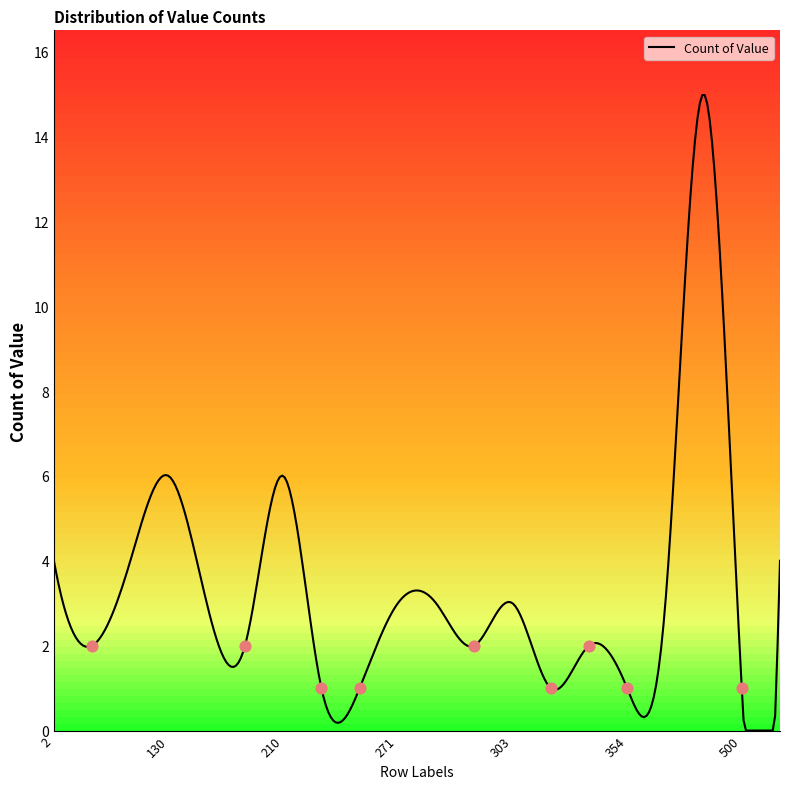

Between 2 and 263, which is larger?

2